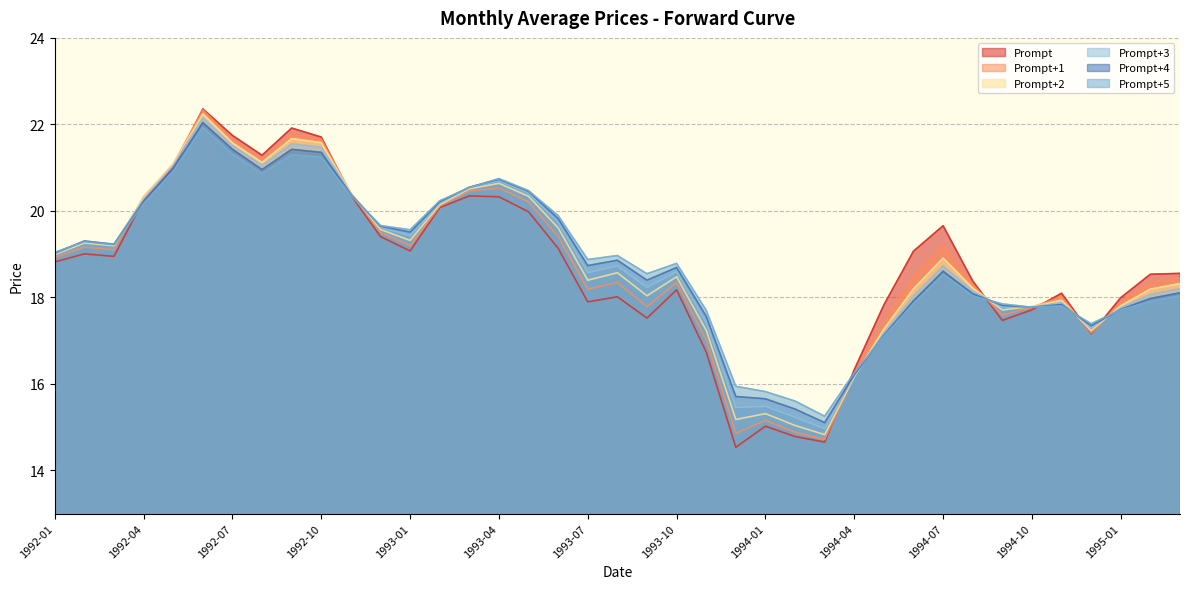

Count the number of data series in this chart.

6